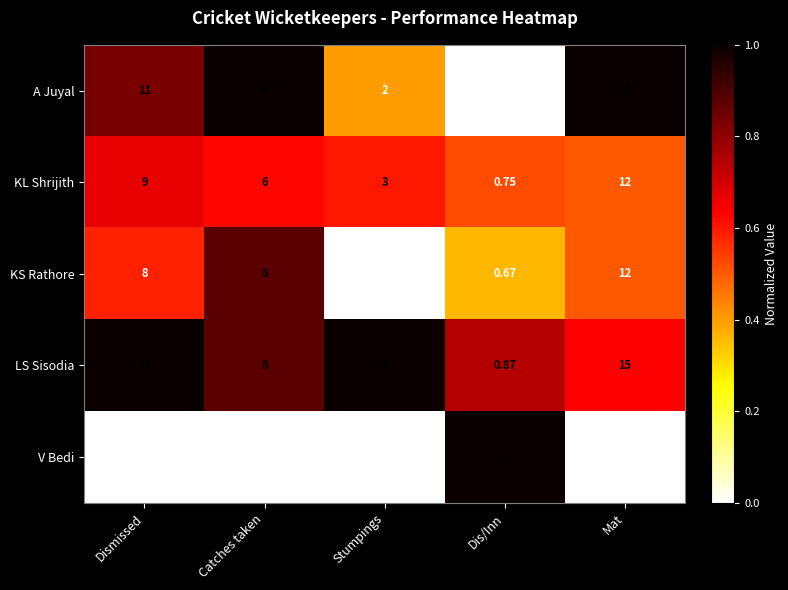

At which label does KS Rathore reach its minimum?

Stumpings